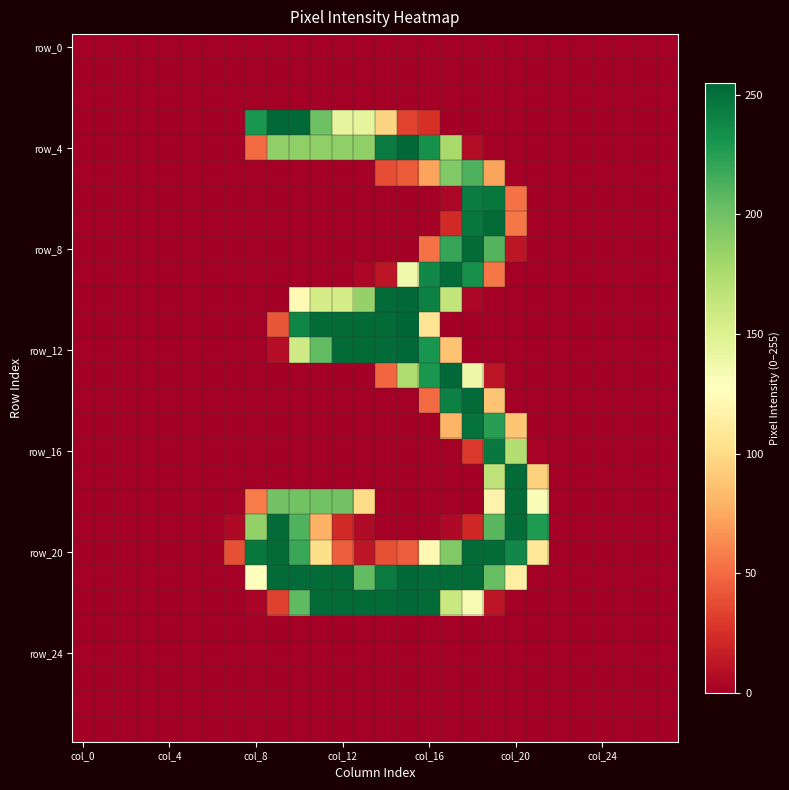

How many data points does each series have?

28